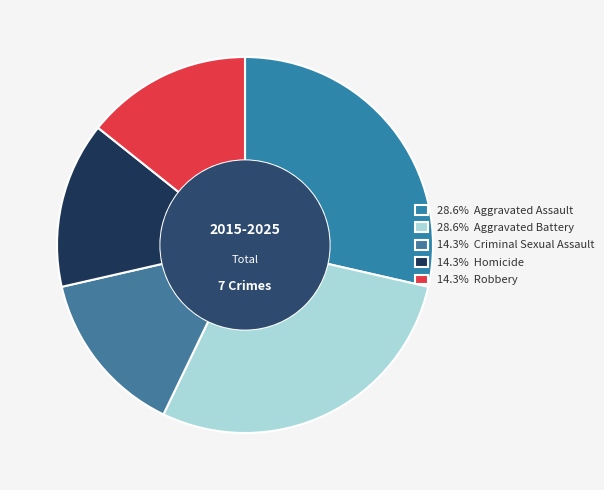

Does any single category account for the majority?

No